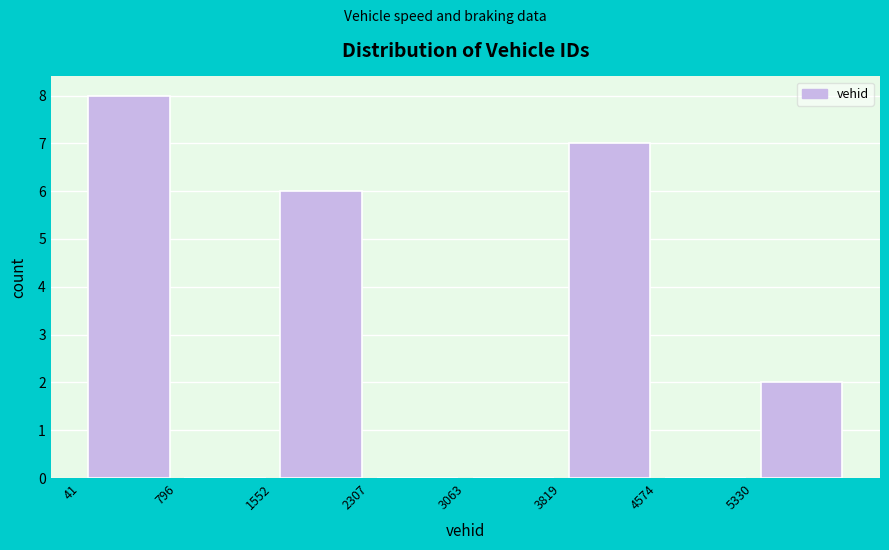

Reading left to right, transcribe this chart: for each bar, give the range it covers on the x-axis and its height. Neither the bar edges nor the heights are printed on the chart, so give them approximately, as read against the axes.

0 to 800: 8
800 to 1600: 0
1600 to 2300: 6
2300 to 3100: 0
3100 to 3800: 0
3800 to 4600: 7
4600 to 5300: 0
5300 to 6100: 2